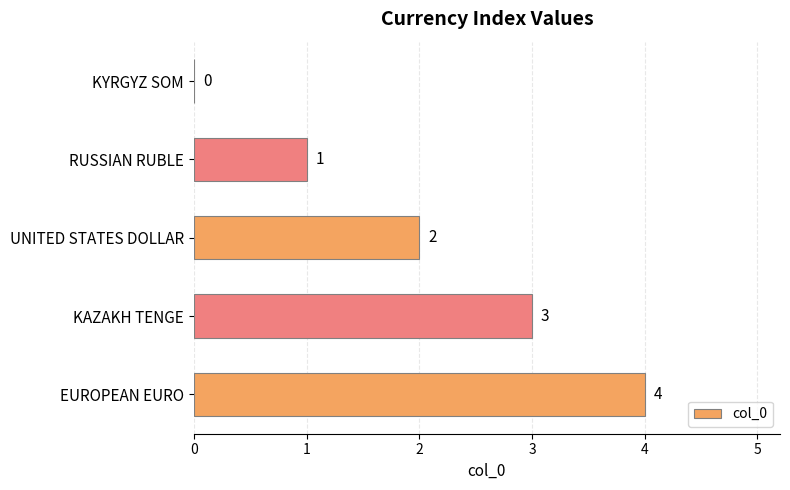

Are the bars horizontal?

Yes